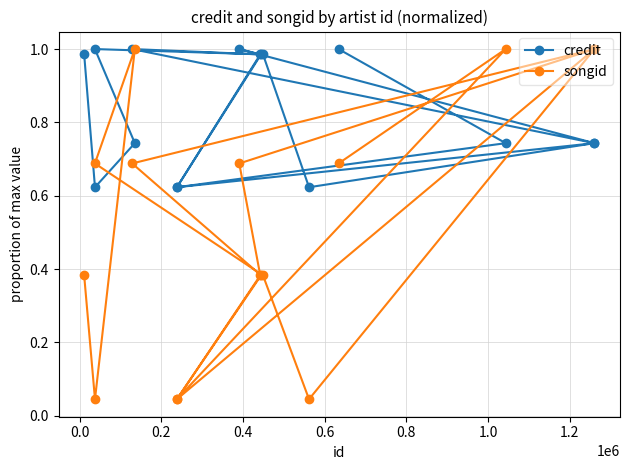

List the series in order of their overall mean, lowest first.

songid, credit